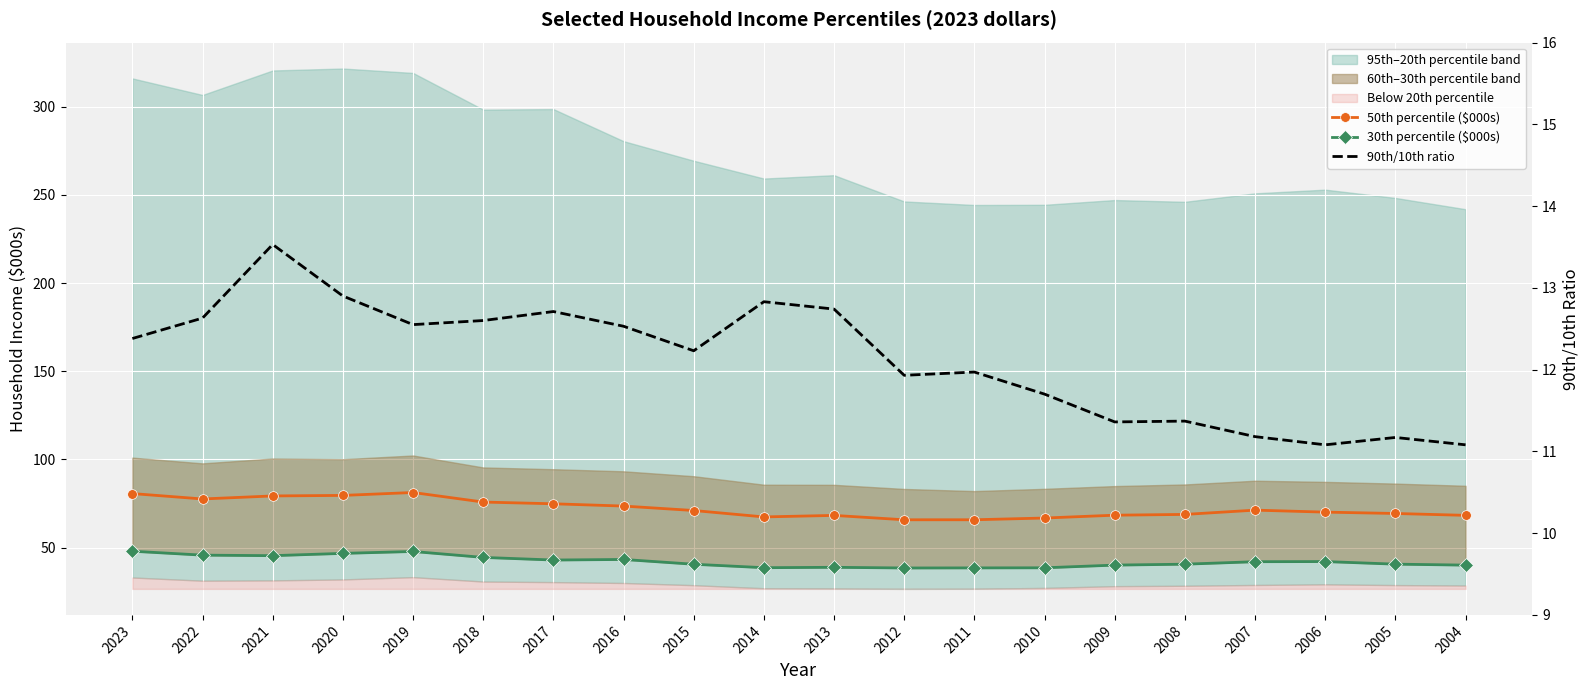

How many categories are shown in the chart?

20